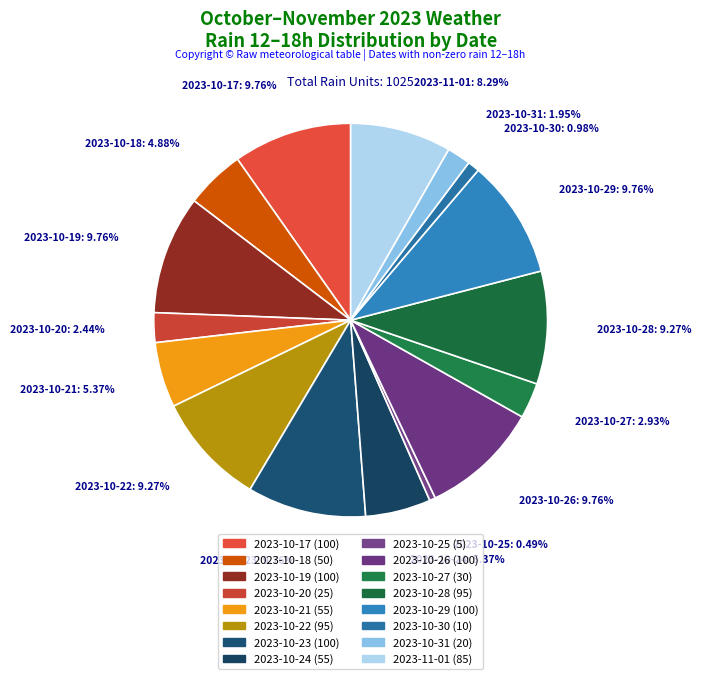

How many slices are in this pie chart?

16